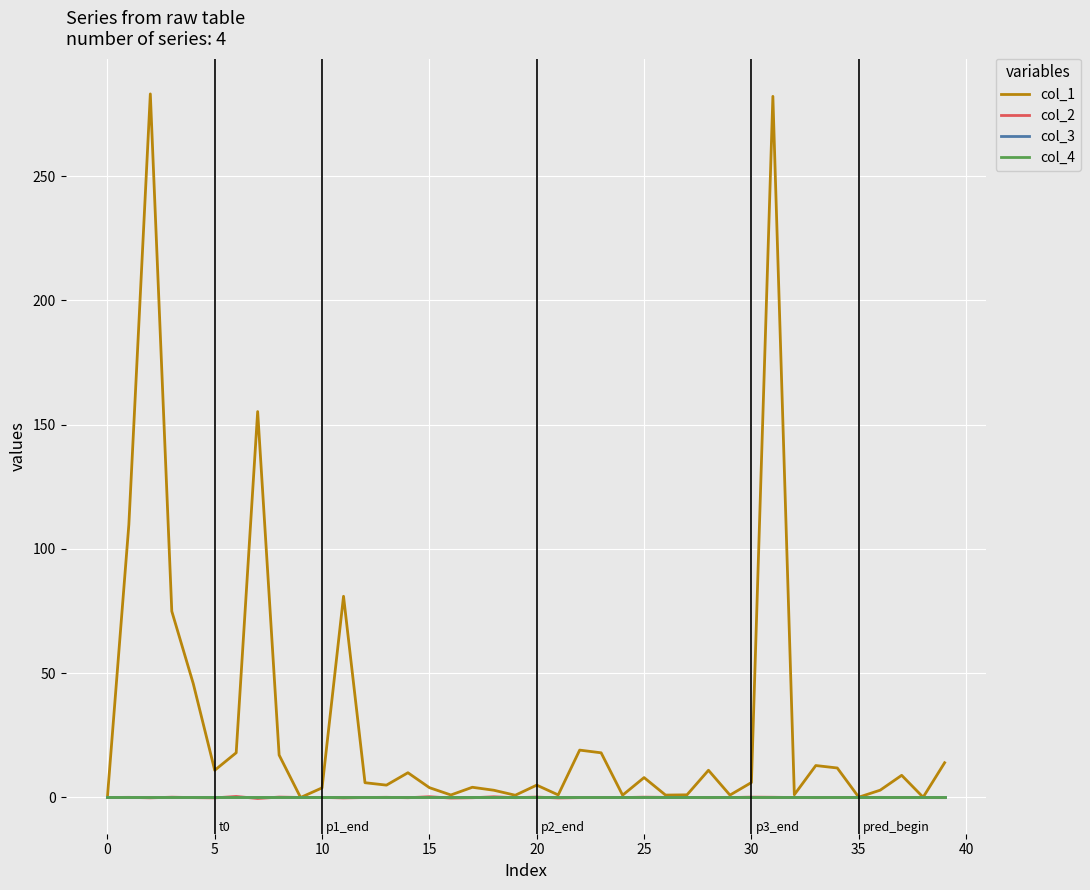

How many lines are shown in the chart?

4